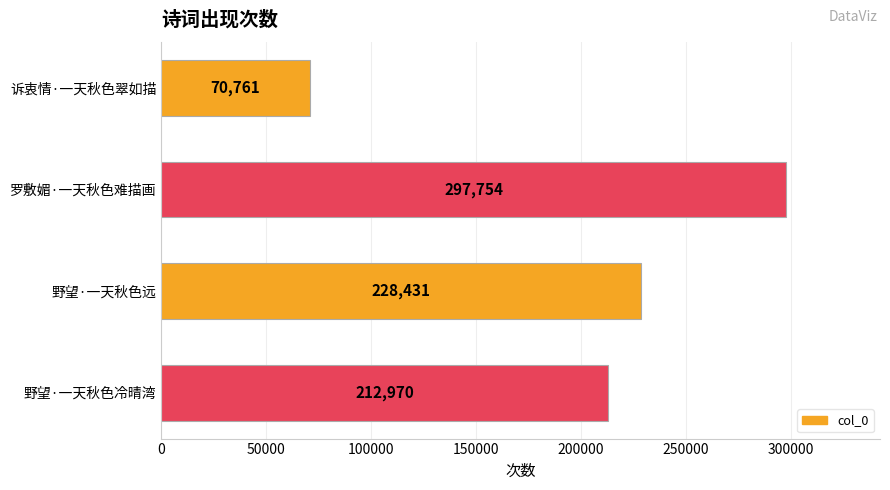

What is the ratio of the value at 野望·一天秋色冷晴湾 to the value at 诉衷情·一天秋色翠如描?

3.0